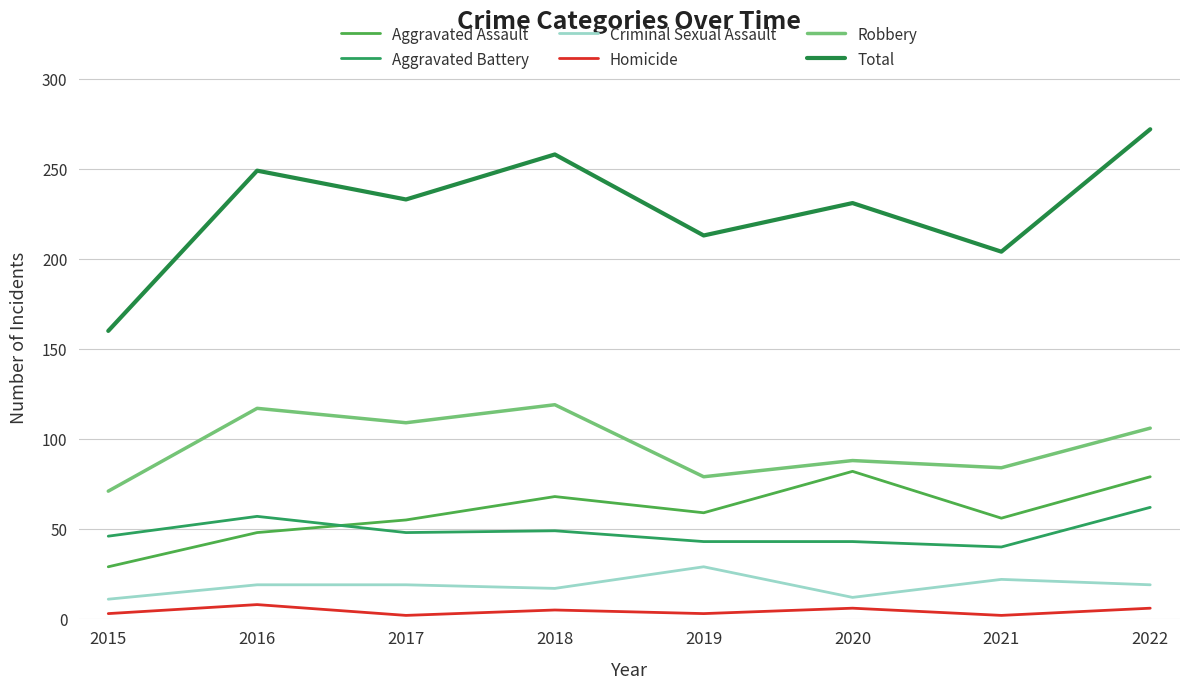

Is this an area chart (filled region under the line)?

No